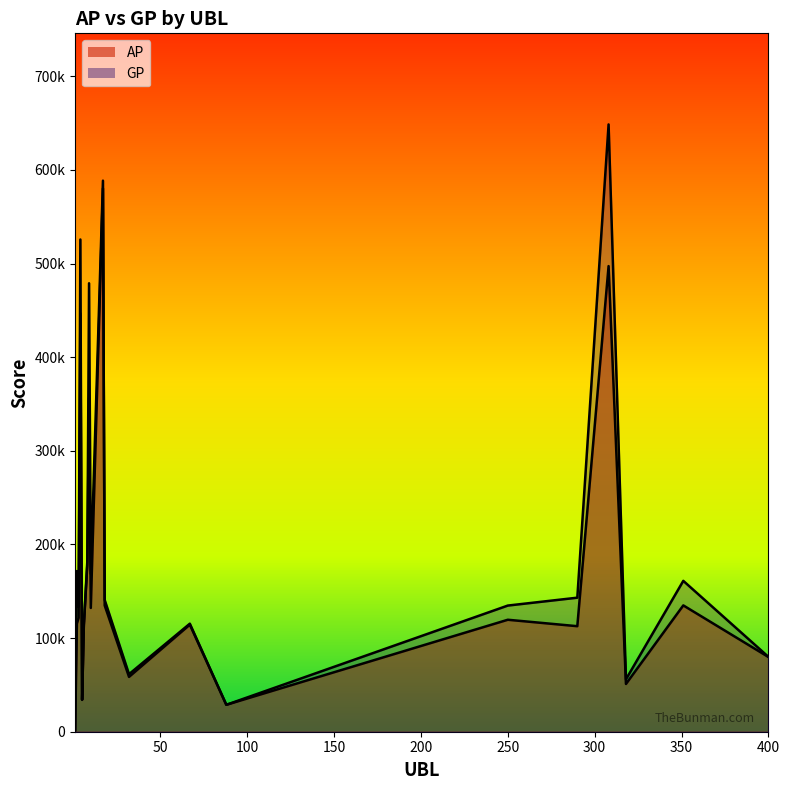

Which series changed the most between 67 and 88?

GP